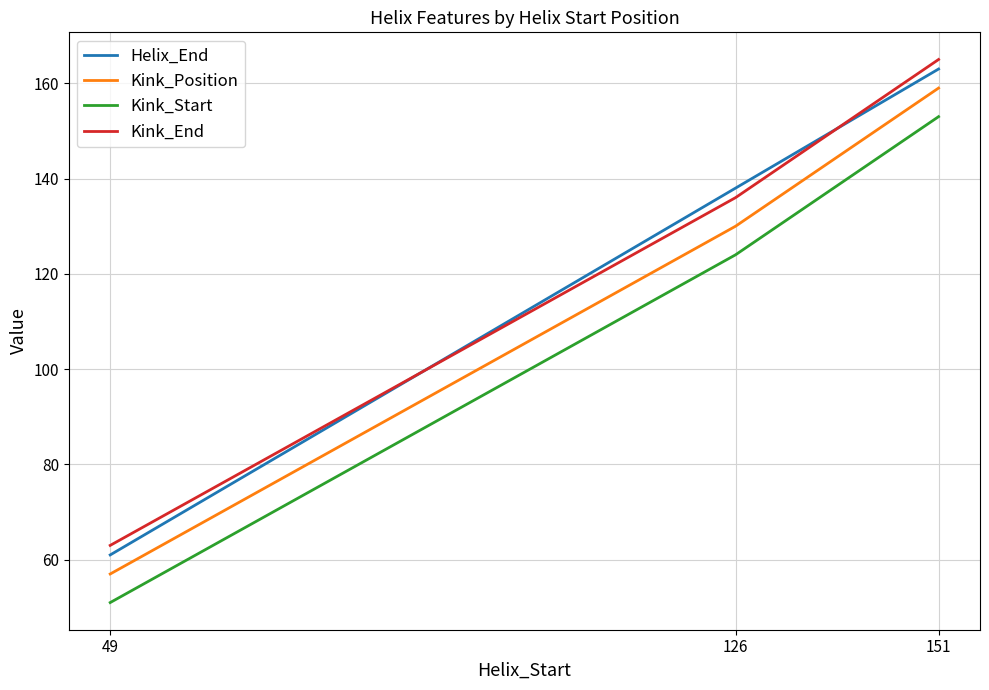

Reading right to left, transcribe all the data shown in this chart.

Helix_End: 151=163	126=138	49=61
Kink_Position: 151=159	126=130	49=57
Kink_Start: 151=153	126=124	49=51
Kink_End: 151=165	126=136	49=63